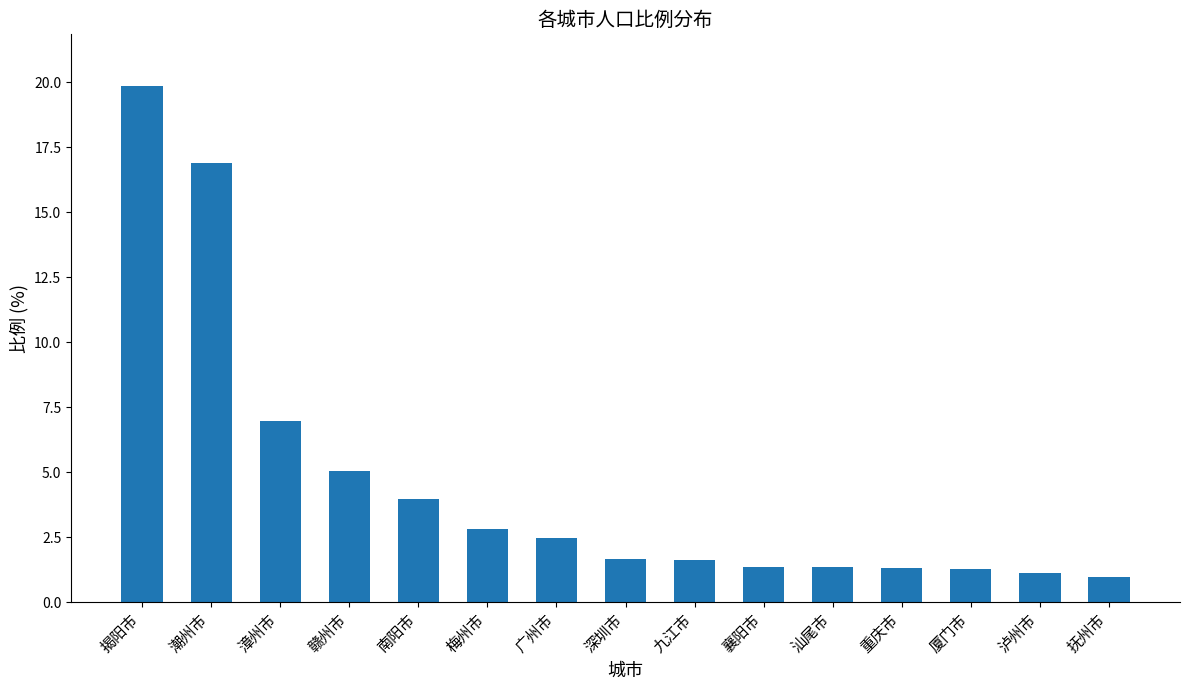

What is the maximum value shown in the chart?

19.9